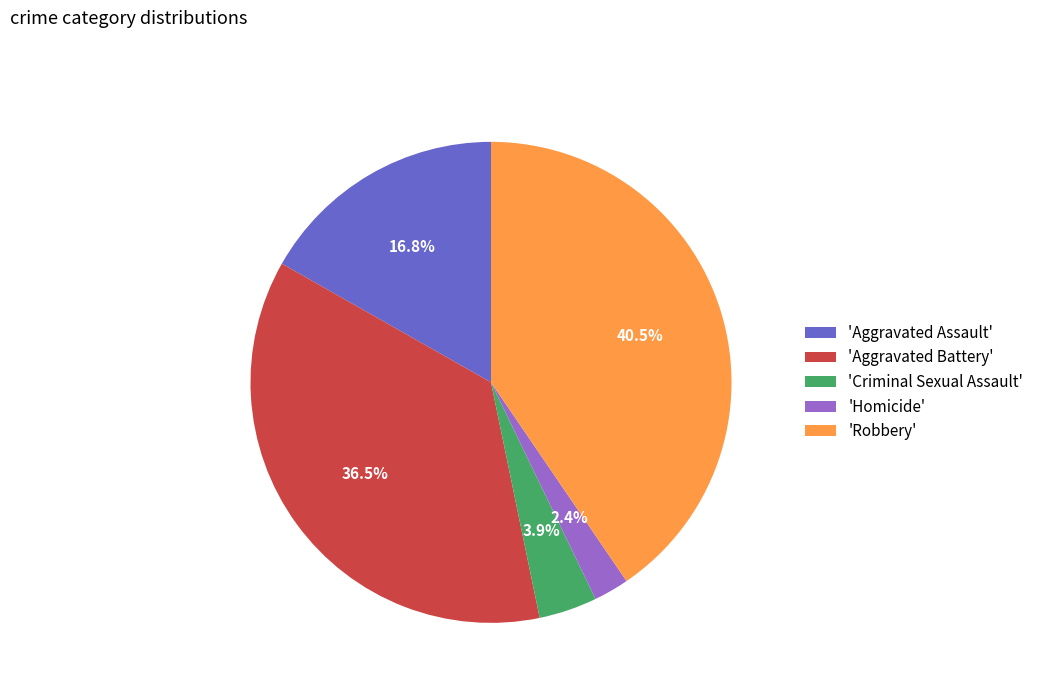

How many segments does this pie chart have?

5